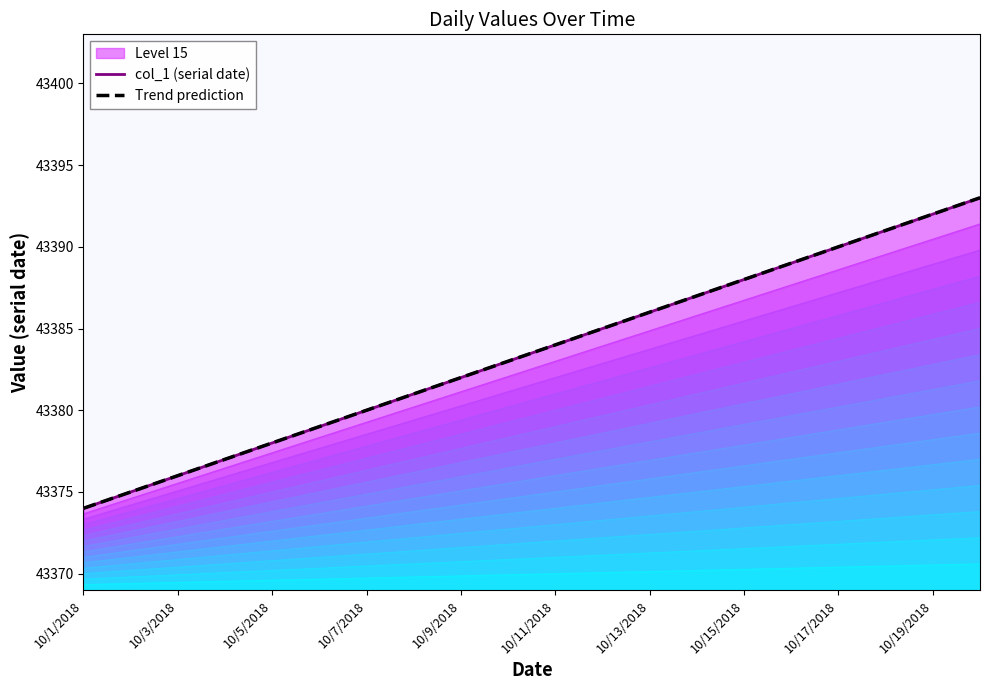

The value of col_1 (serial date) at 19 is 73004.5. True or false?

False